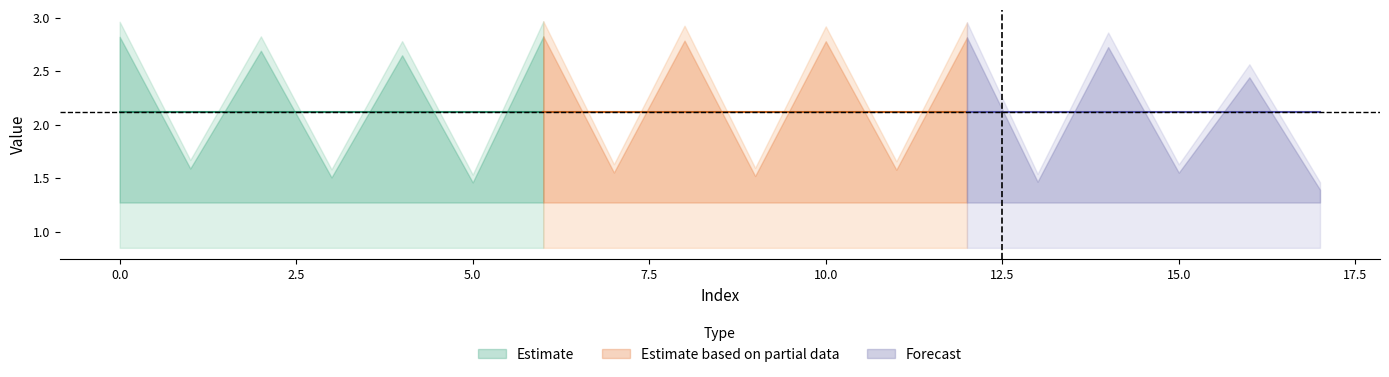

Where is the first local maximum?

2